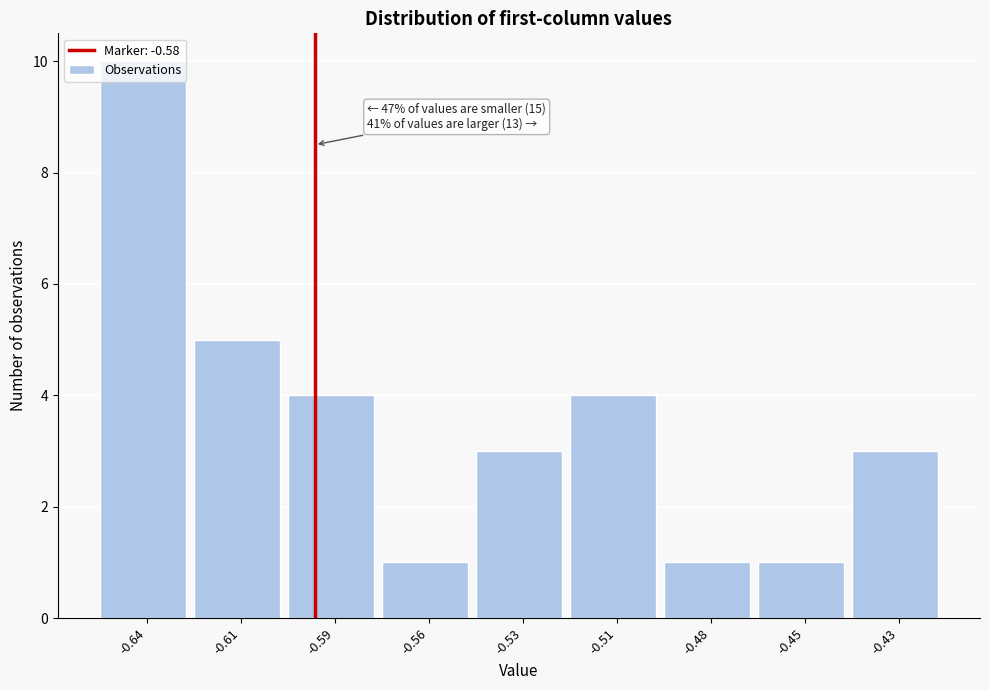

What is the average value?

4